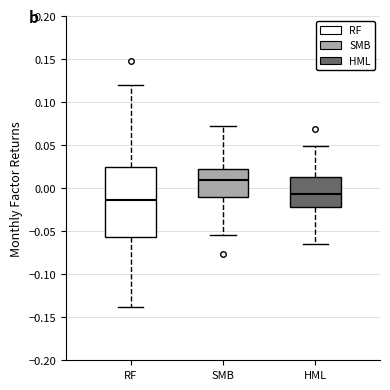

Reading left to right, transcribe this box plot: for each box, give where its median line is, the range the box spans, and where its two whiskers end, as read against the y-axis. The values are not printed on the chart, so give them approximately, as read against the axis.

RF: median -0.015, box -0.055 to 0.025, whiskers -0.140 to 0.120
SMB: median 0.010, box -0.010 to 0.025, whiskers -0.055 to 0.075
HML: median -0.005, box -0.020 to 0.015, whiskers -0.065 to 0.050